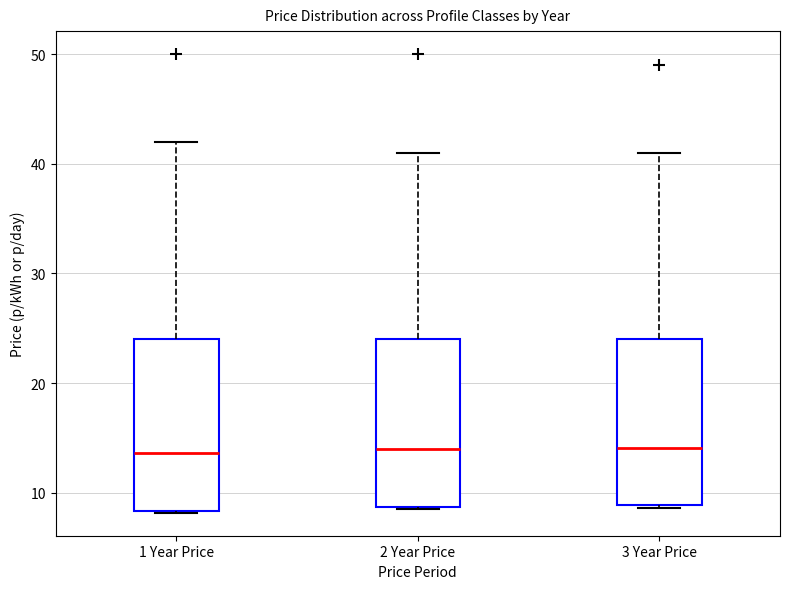

Where does the median line of the box for 1 Year Price sit on the y-axis? The values are not printed on the chart, so give them approximately, as read against the axis.

14